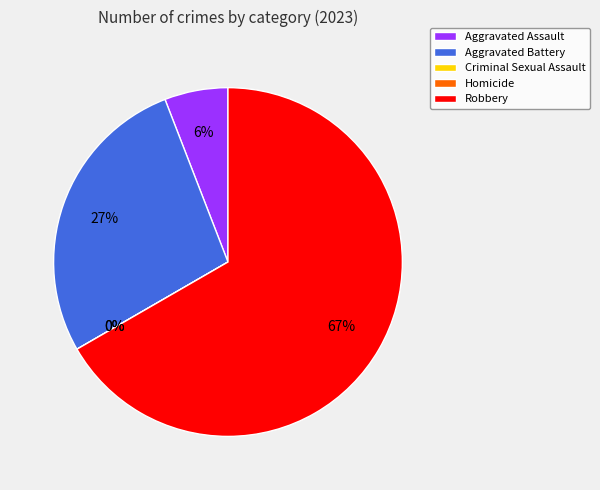

Which slice represents more than half of the pie?

Robbery